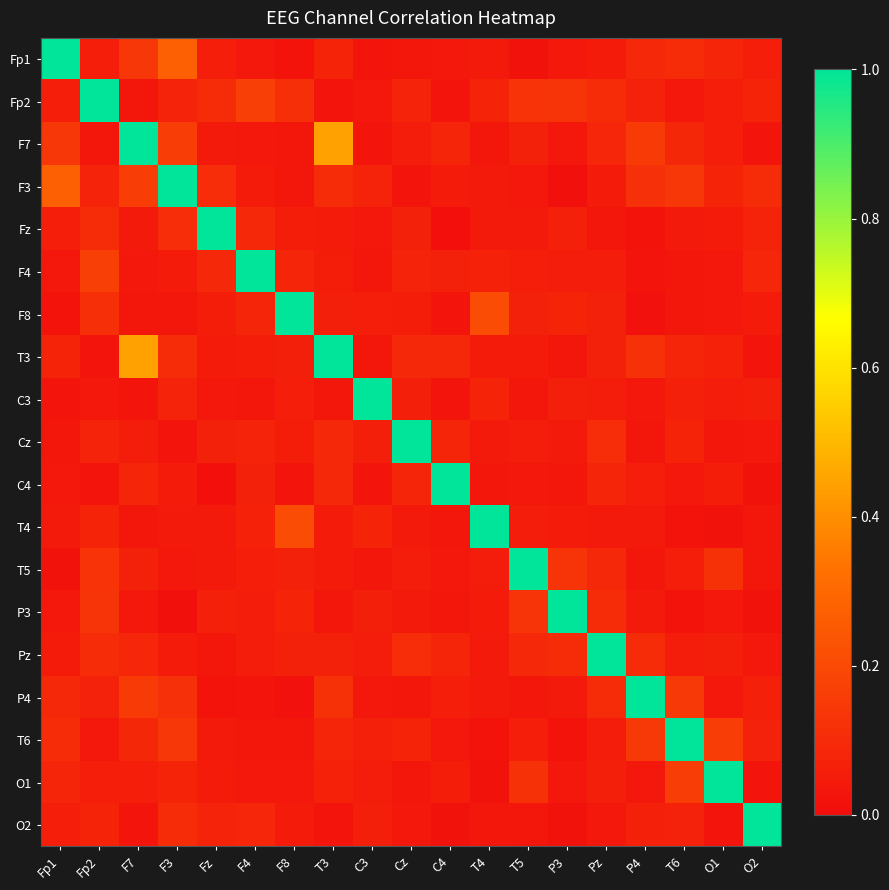

List the series in order of their peak value, lowest first.

Fp1, Fp2, F7, F3, Fz, F4, F8, T3, C3, Cz, C4, T4, T5, P3, Pz, P4, T6, O1, O2